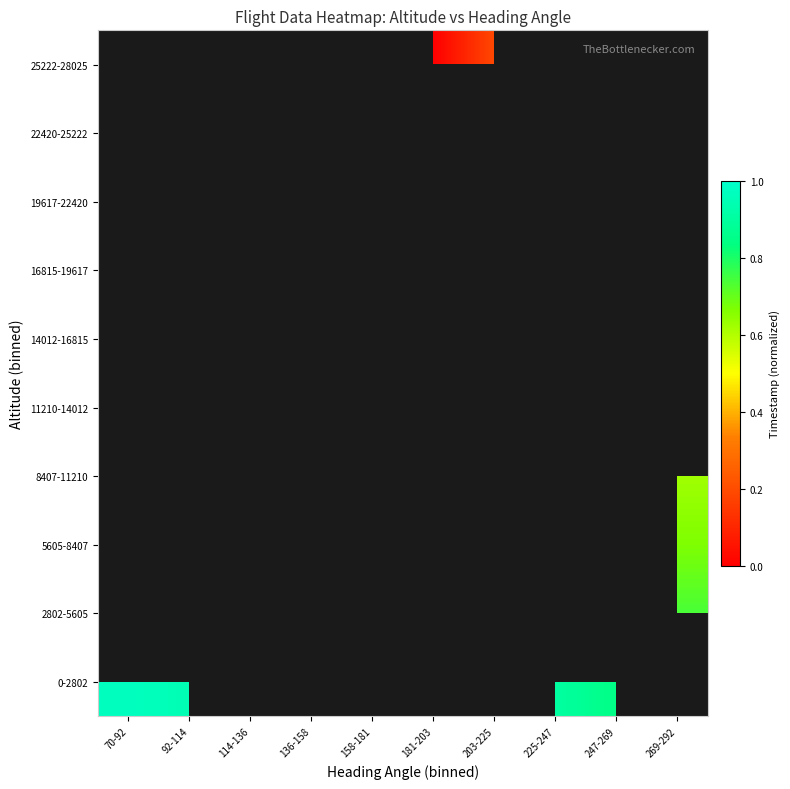

Rank the series by their maximum value, from lowest to highest.

0-2802, 2802-5605, 5605-8407, 8407-11210, 11210-14012, 14012-16815, 16815-19617, 19617-22420, 22420-25222, 25222-28025